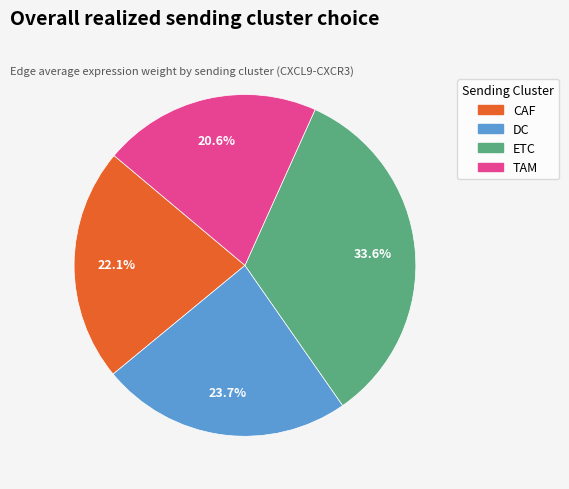

Does CAF represent more than half of the total?

No